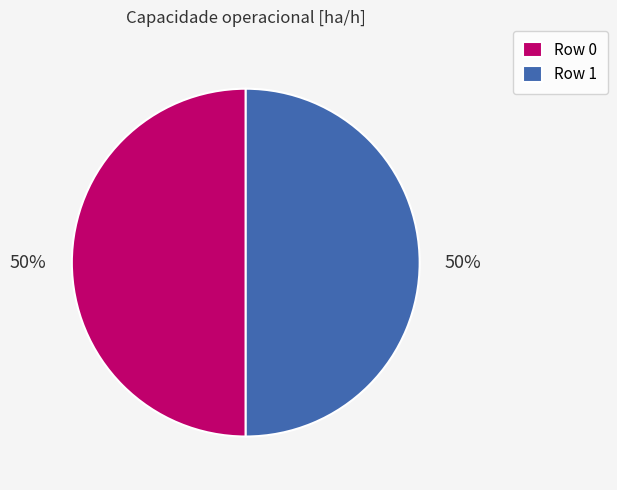

The Row 0 slice represents 42% of the pie. True or false?

False